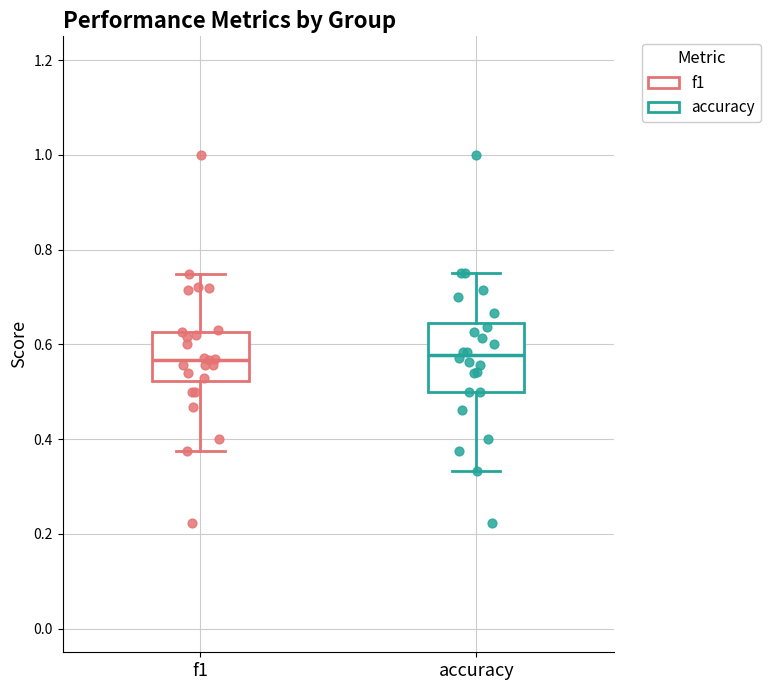

Reading left to right, transcribe this box plot: for each box, give where its median line is, the range the box spans, and where its two whiskers end, as read against the y-axis. The values are not printed on the chart, so give them approximately, as read against the axis.

f1: median 0.56, box 0.52 to 0.62, whiskers 0.38 to 0.74
accuracy: median 0.58, box 0.50 to 0.64, whiskers 0.34 to 0.76